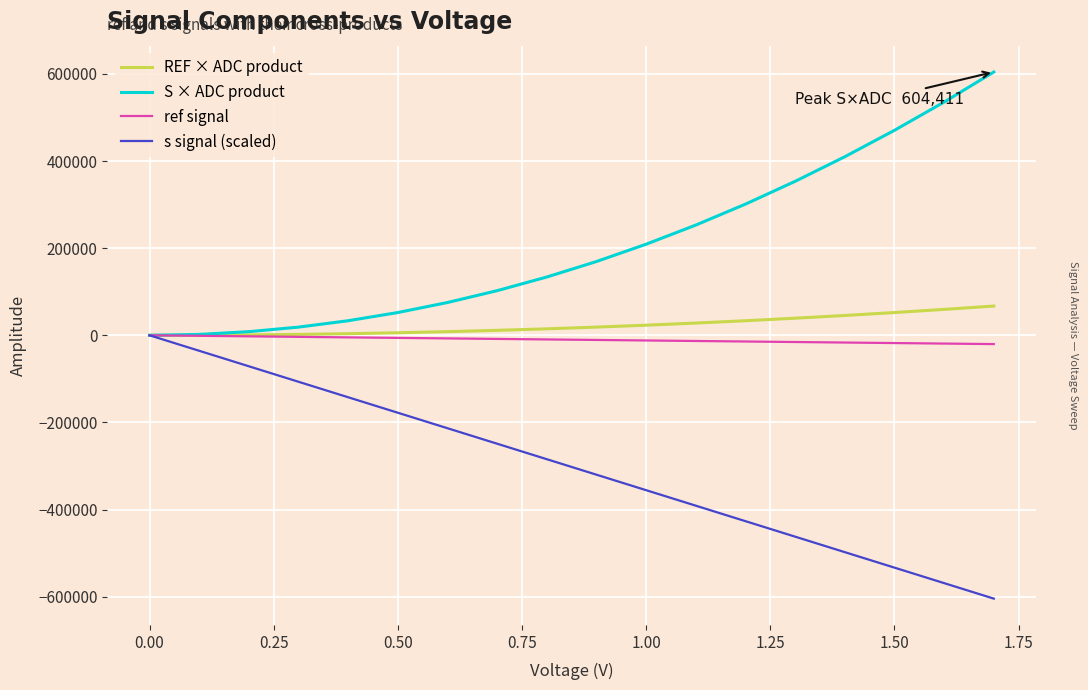

Which series has the largest total across all categories?

S × ADC product